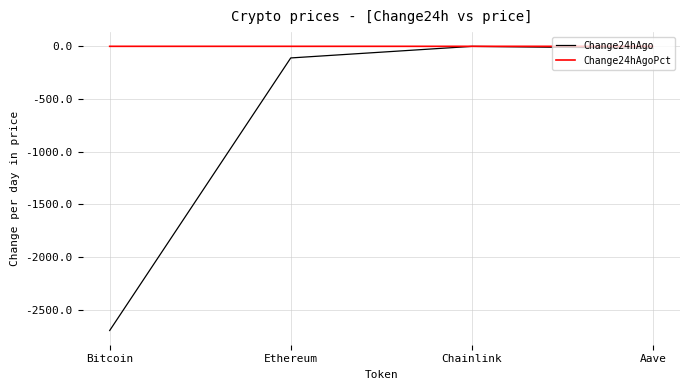

True or false: Change24hAgo has a value of -2695.0 at Bitcoin.

True